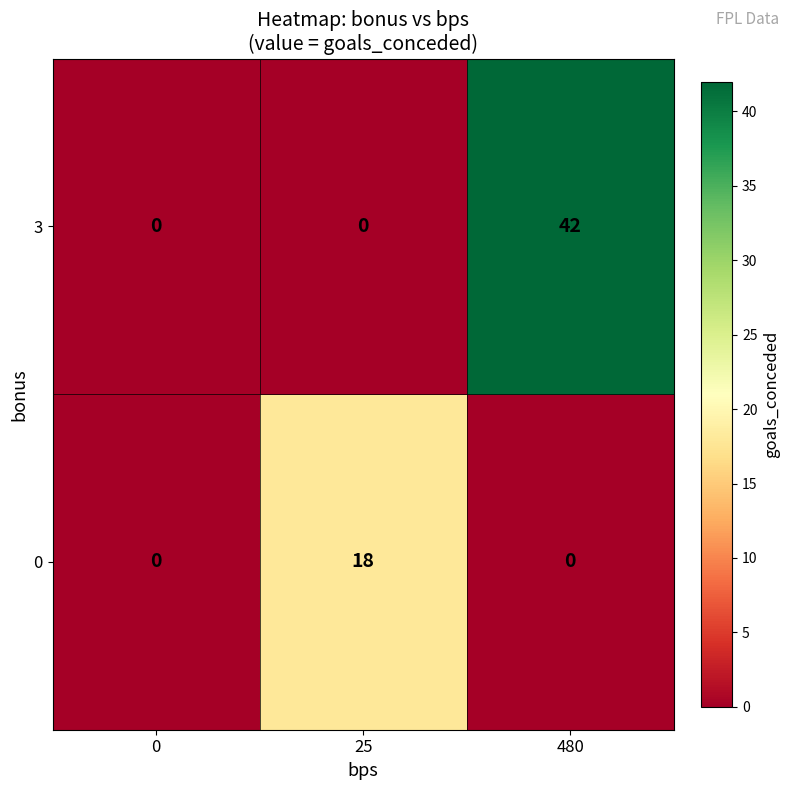

True or false: 0 has a value of 0 at 480.

True